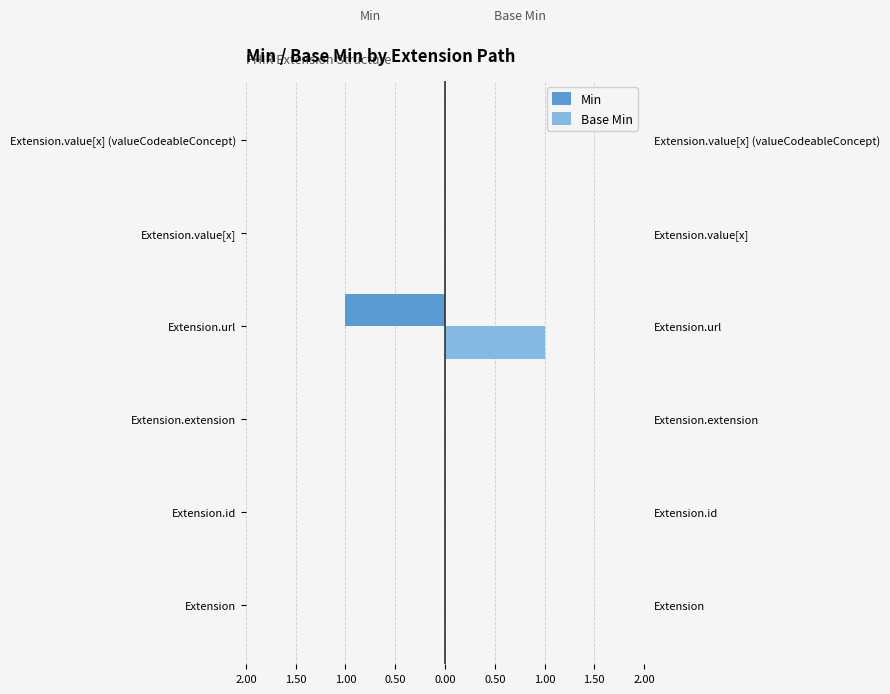

The value of Min at Extension is 0. True or false?

True